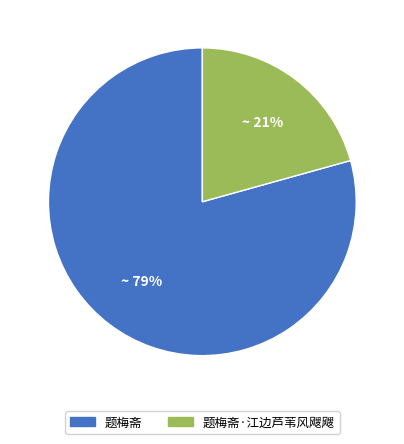

How many slices are in this pie chart?

2